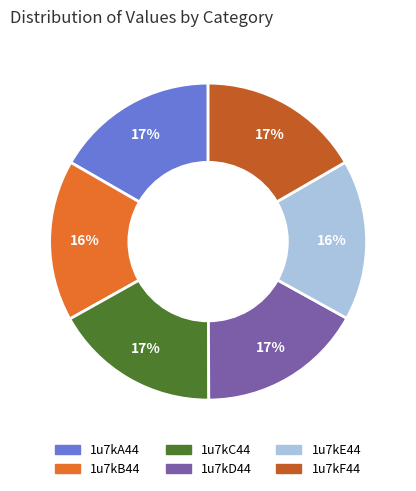

To the nearest percent, what is the difference between the largest and smallest slice percentages?

1%